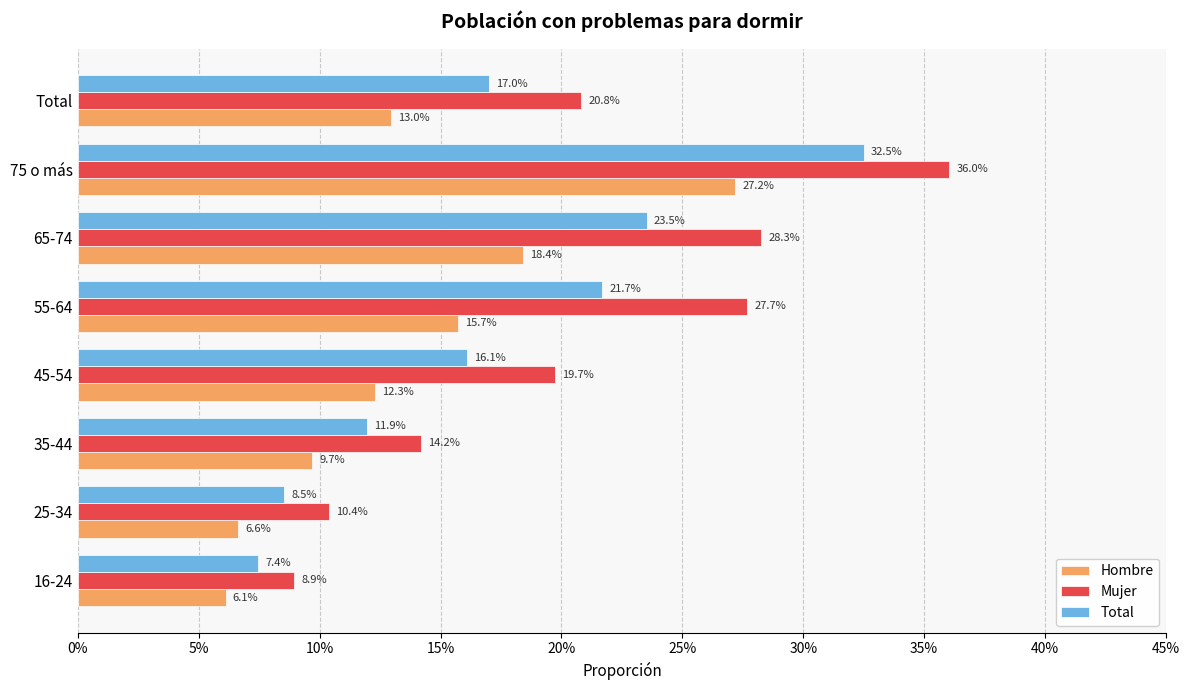

Reading right to left, what are all the values shown in this chart?

Hombre: 0.1	0.3	0.2	0.2	0.1	0.1	0.1	0.1
Mujer: 0.2	0.4	0.3	0.3	0.2	0.1	0.1	0.1
Total: 0.2	0.3	0.2	0.2	0.2	0.1	0.1	0.1